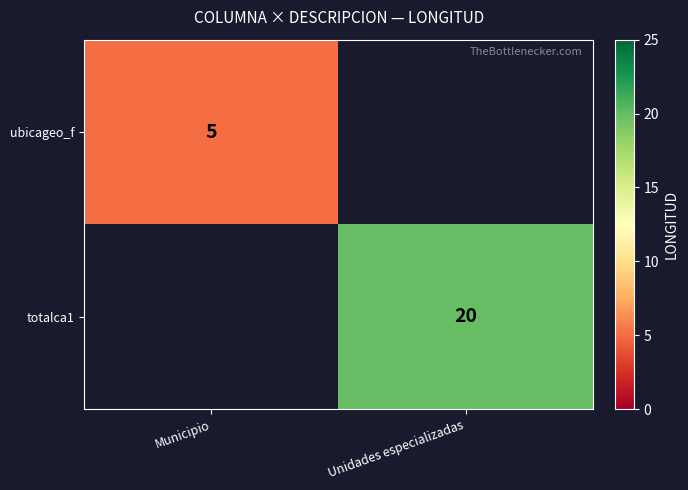

The value of totalca1 at Unidades especializadas is 20. True or false?

True